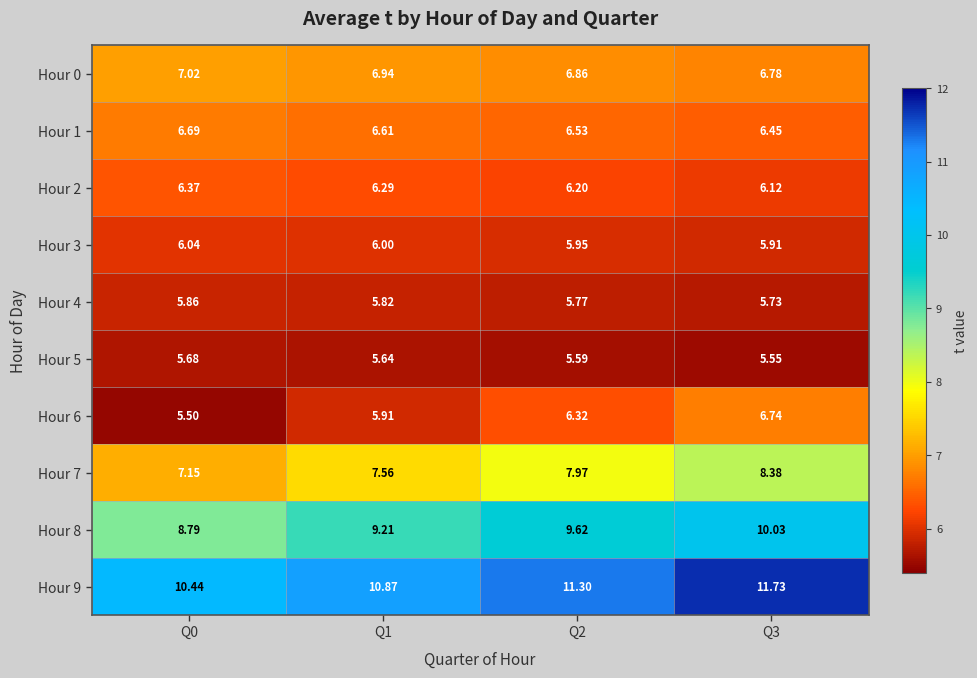

At how many categories does at least one series exceed 7?

4